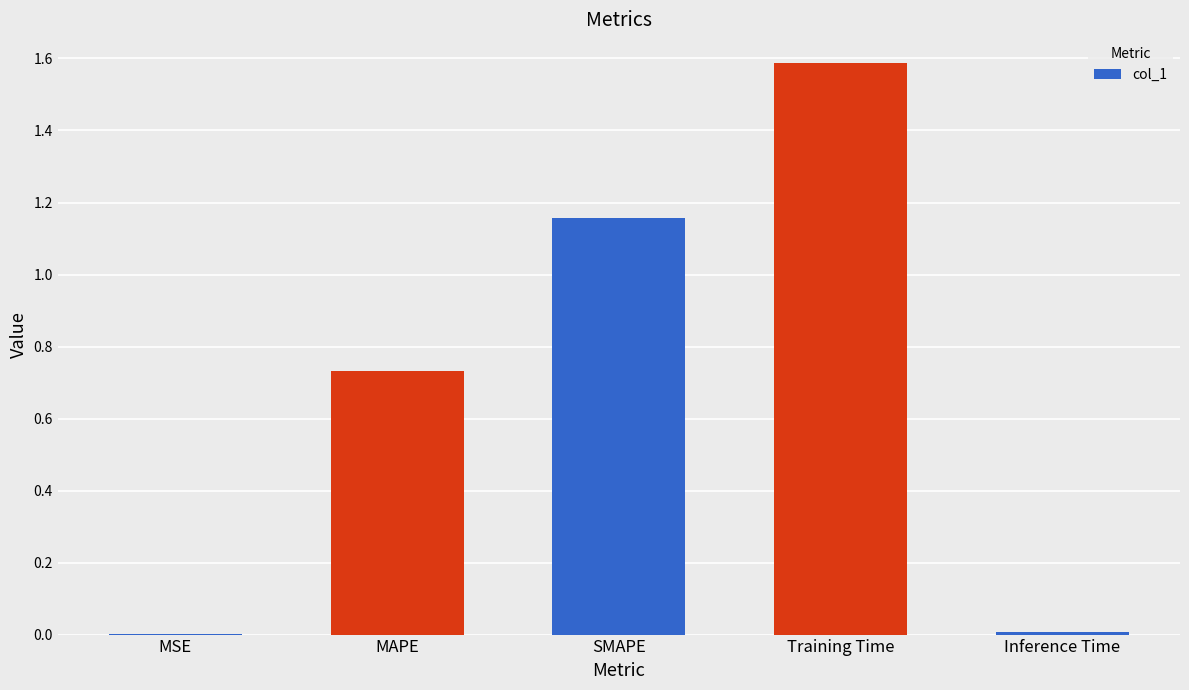

Is it true that the value at Training Time is 1.6?

True